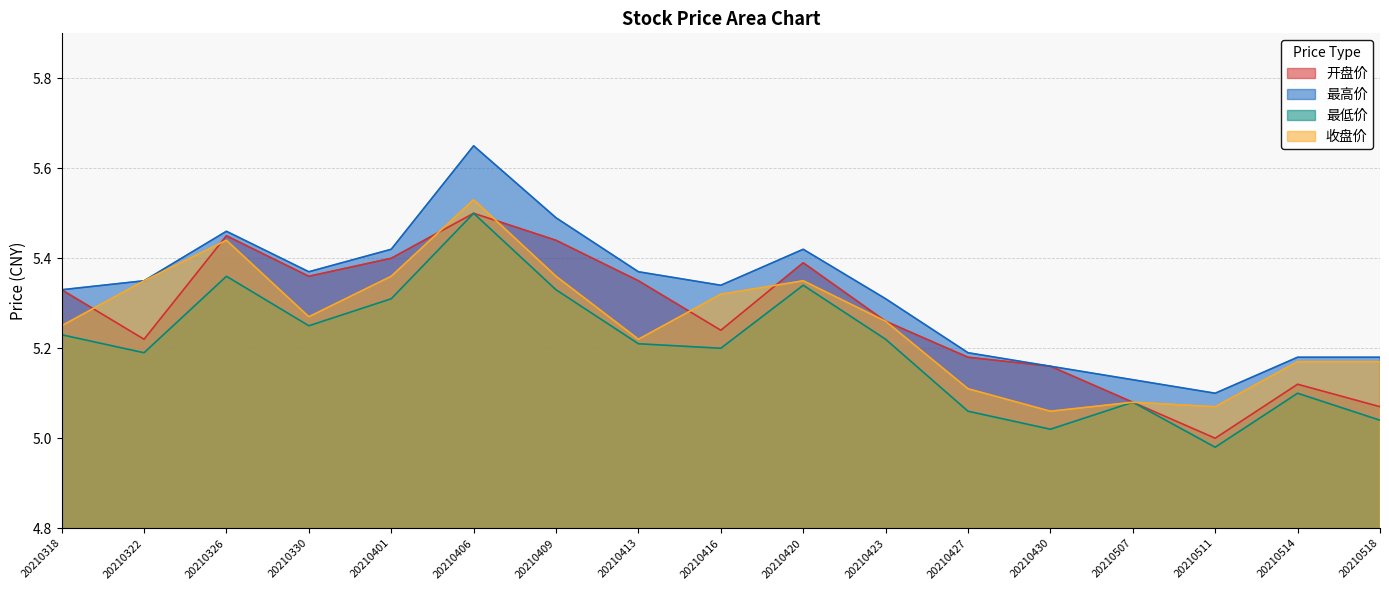

What is the approximate value of 收盘价 at 20210416?

5.3